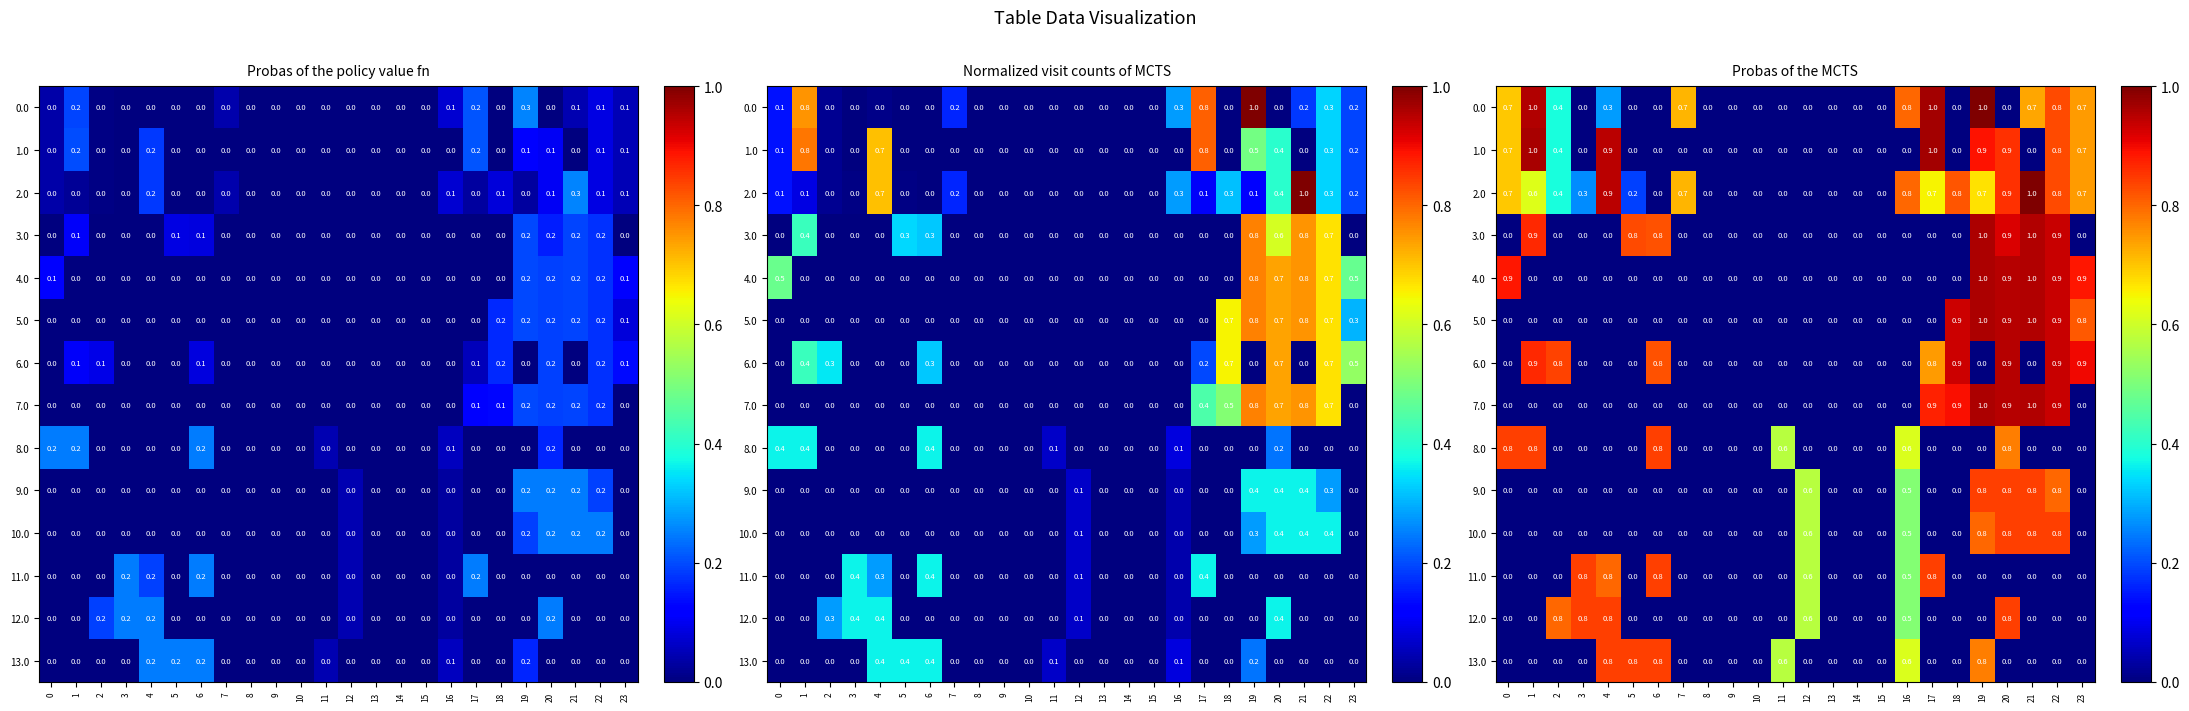

What is the difference between the 6.0 values at 15 and 2?

0.8